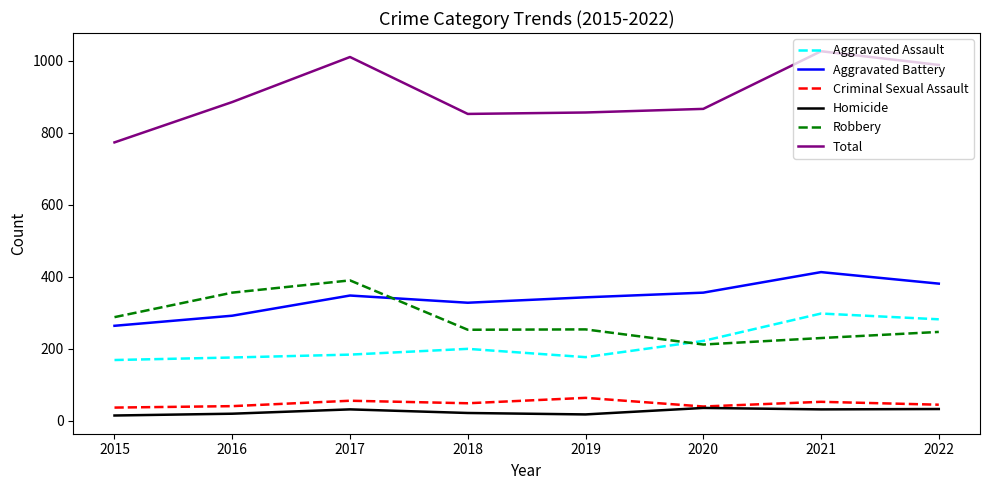

What is the maximum value for Robbery?

390